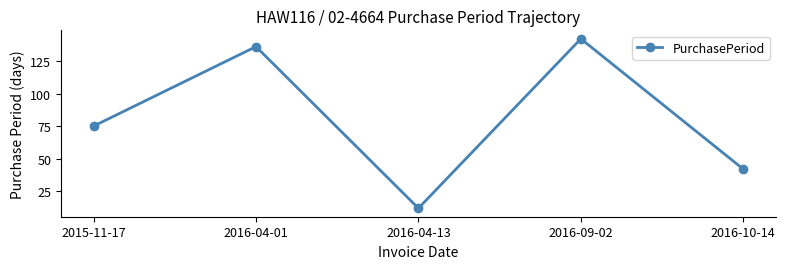

What is the change in value from 2016-09-02 to 2016-10-14?

-100